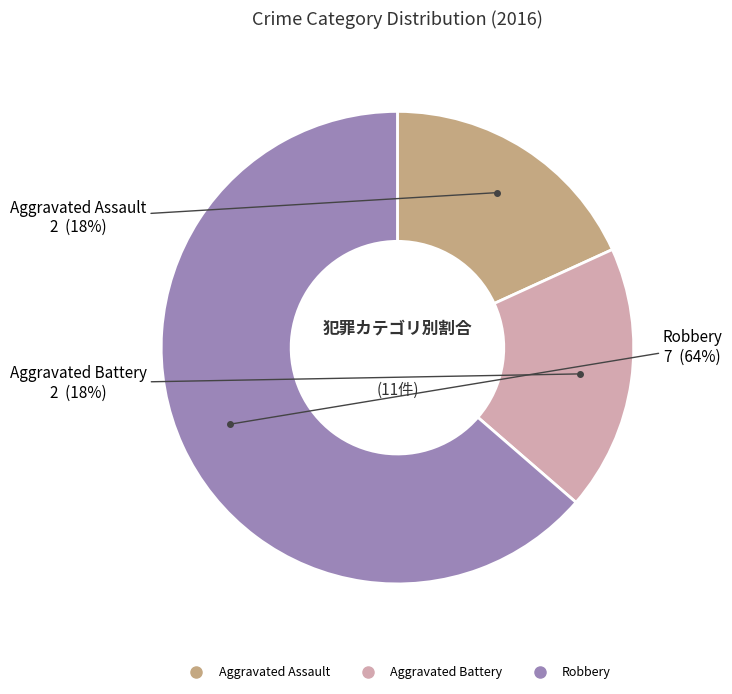

What percentage is the Robbery slice, to the nearest percent?

64%